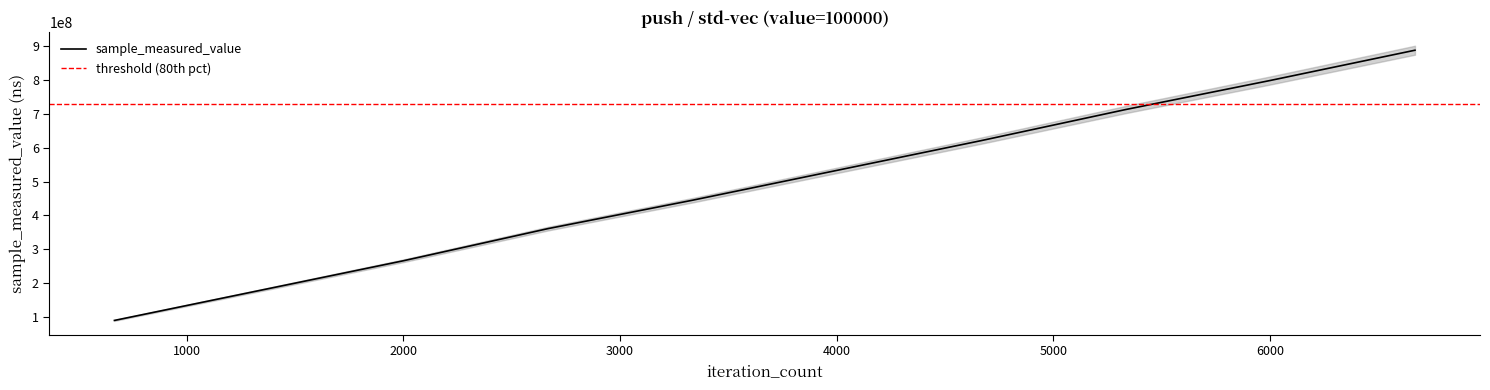

What is the greatest value displayed?

888081420